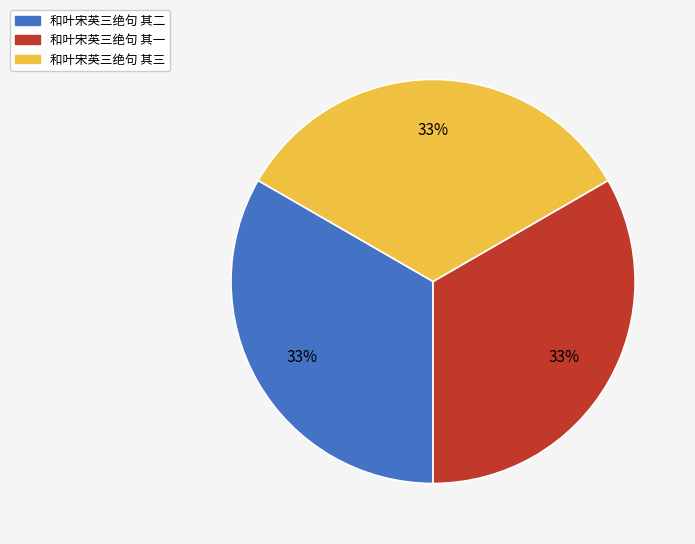

Is 和叶宋英三绝句 其一 the majority of the pie?

No